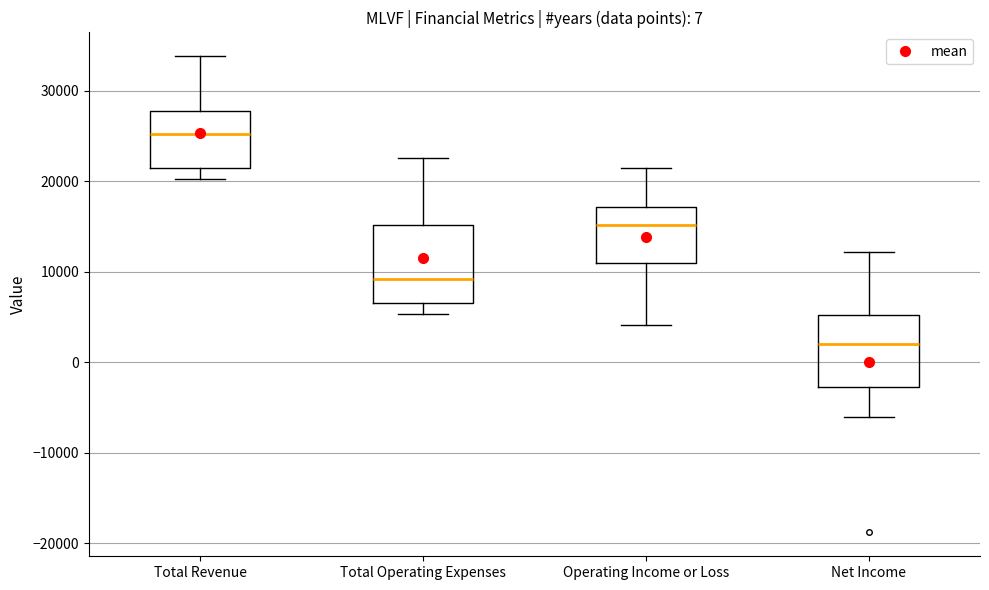

Which box's median line is the highest?

Total Revenue